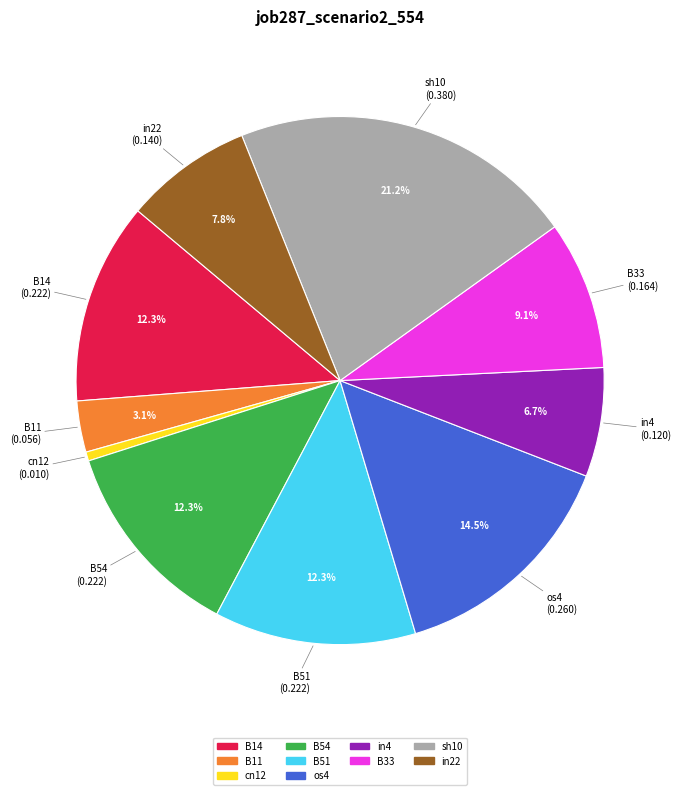

What percentage is the B51 slice, to the nearest percent?

12%